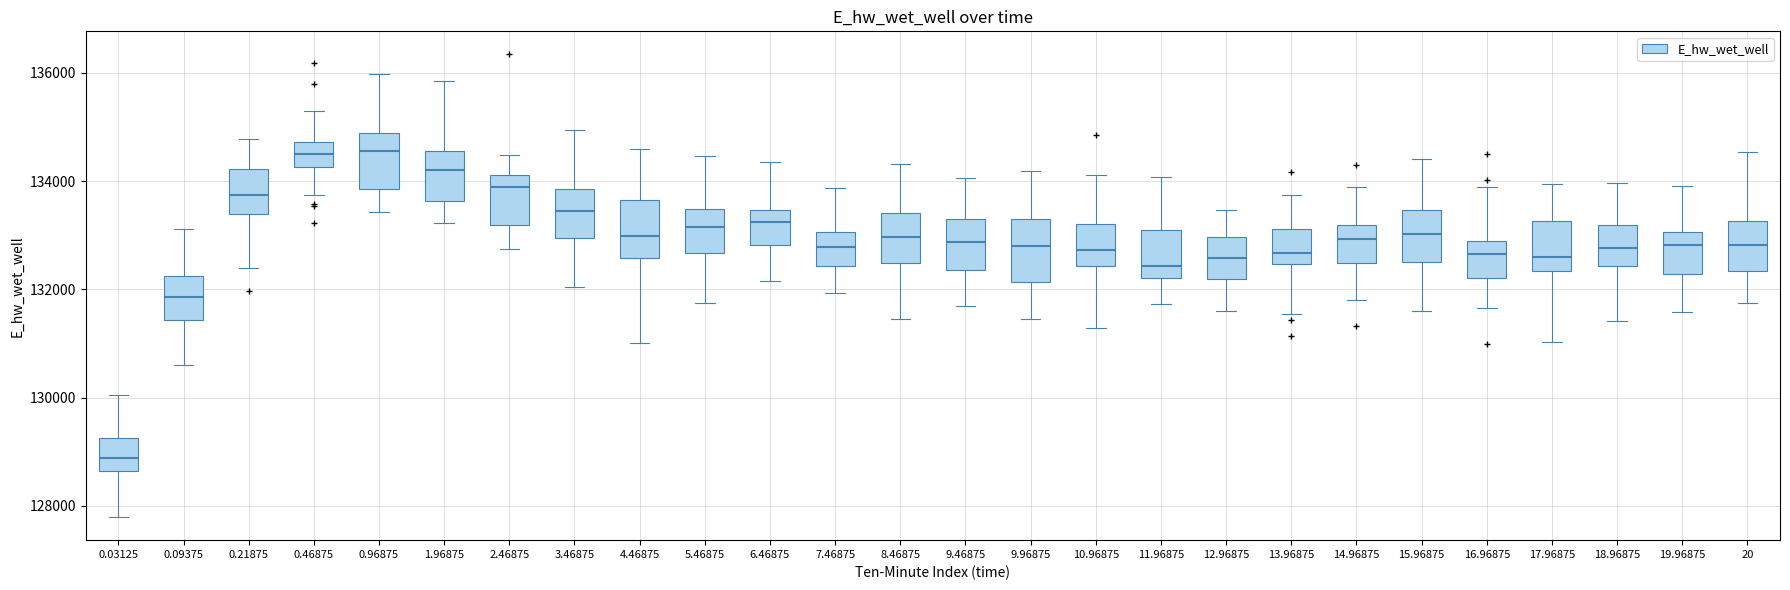

Where is the upper edge of the box at x = 12.96875 on the y-axis? The values are not printed on the chart, so give them approximately, as read against the axis.

133000